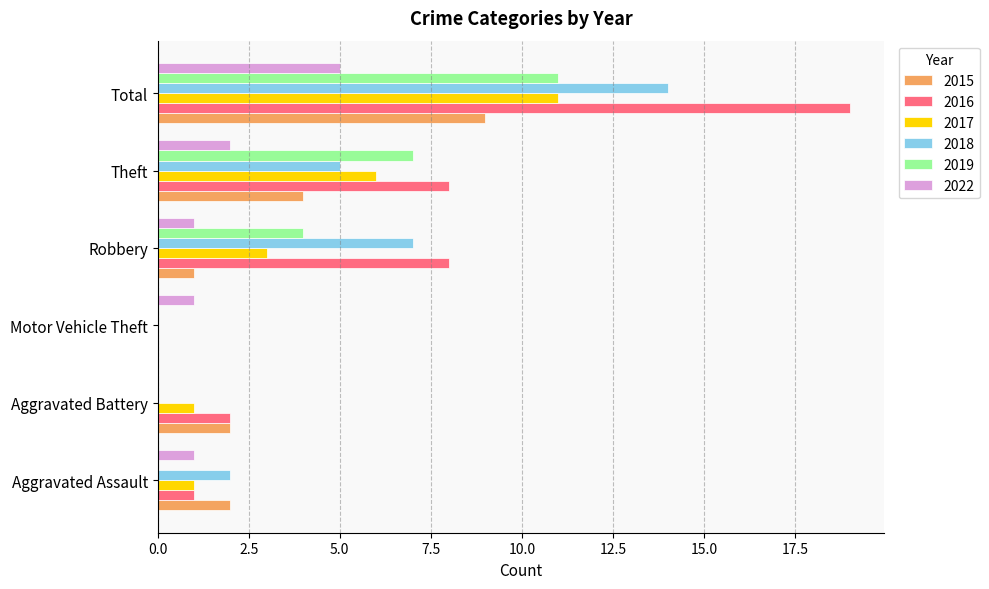

At which category is the sum across all series the highest?

Total